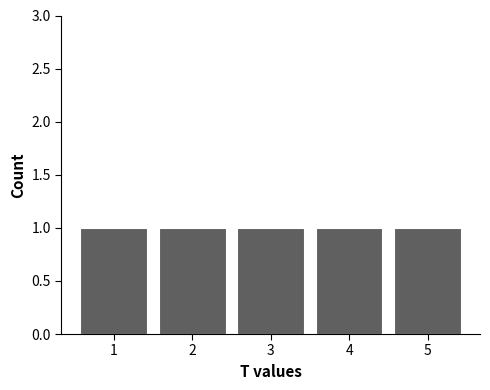

Reading left to right, list every bar in this chart as the range it spans on the x-axis followed by its height. The values are not printed on the chart, so give them approximately, as read against the axis.

0.5 to 1.5: 1
1.5 to 2.5: 1
2.5 to 3.5: 1
3.5 to 4.5: 1
4.5 to 5.5: 1